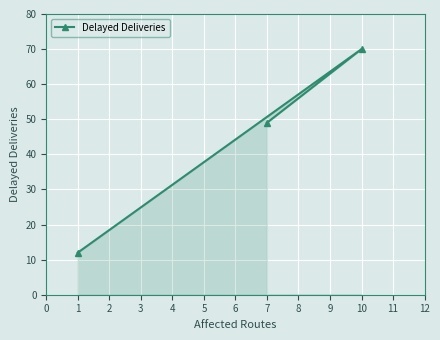

Count the number of data series in this chart.

1